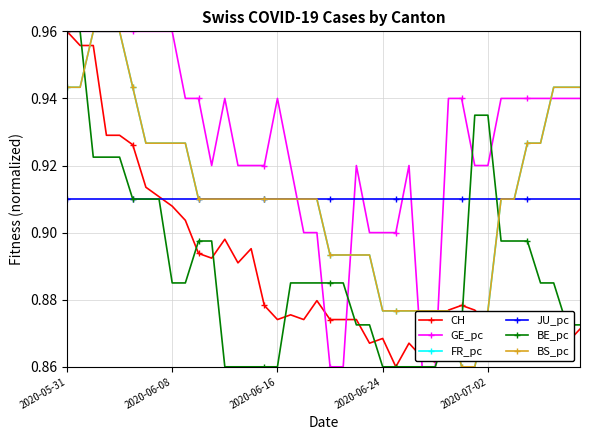

Does the chart have visible grid lines?

Yes